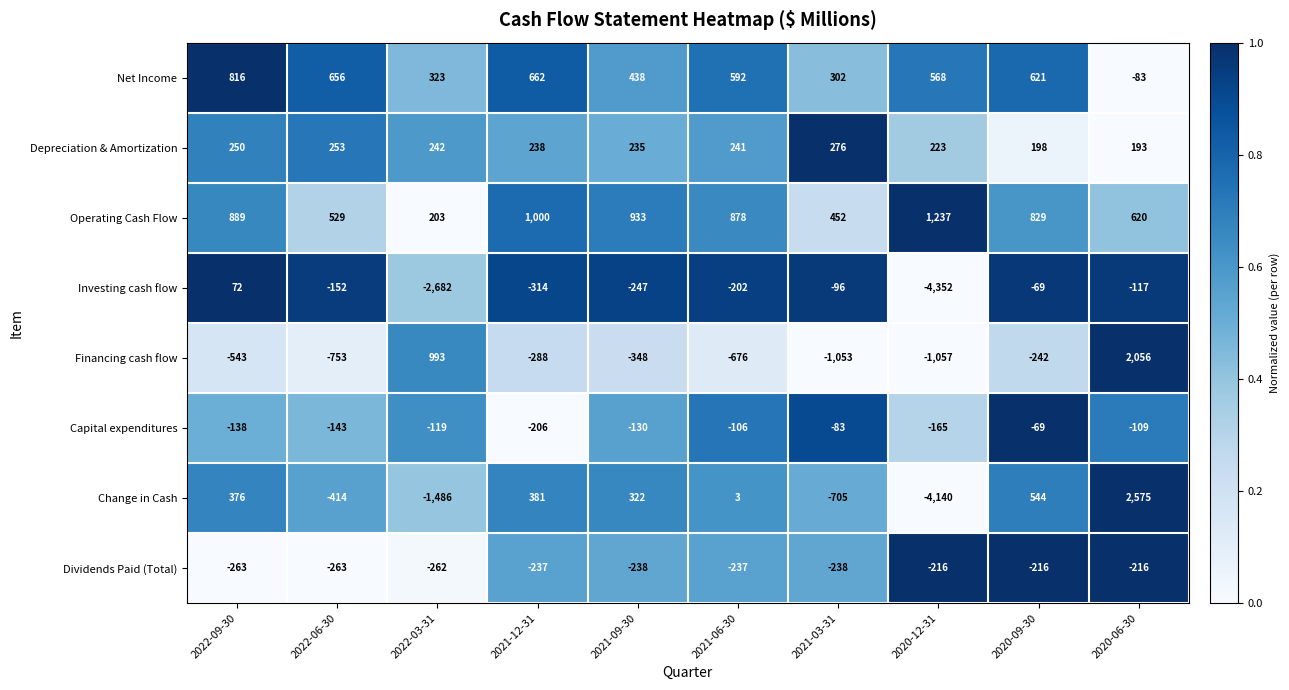

Where is Operating Cash Flow nearest to the value 720?

2020-06-30